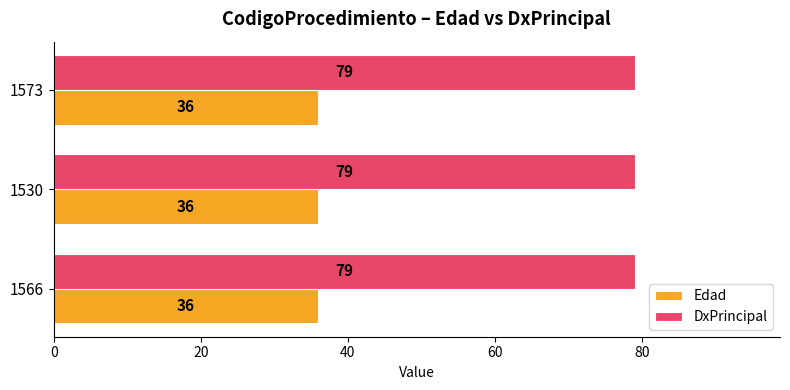

What is the maximum value for Edad?

36